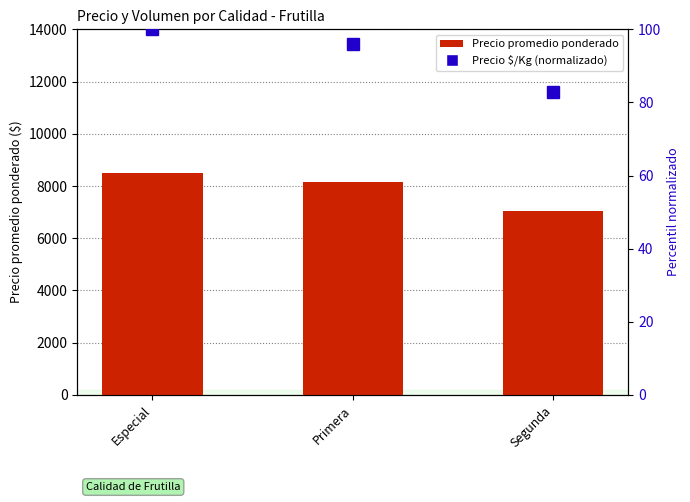

What is the sum of the Precio promedio ponderado values at Segunda and Primera?

15182.0